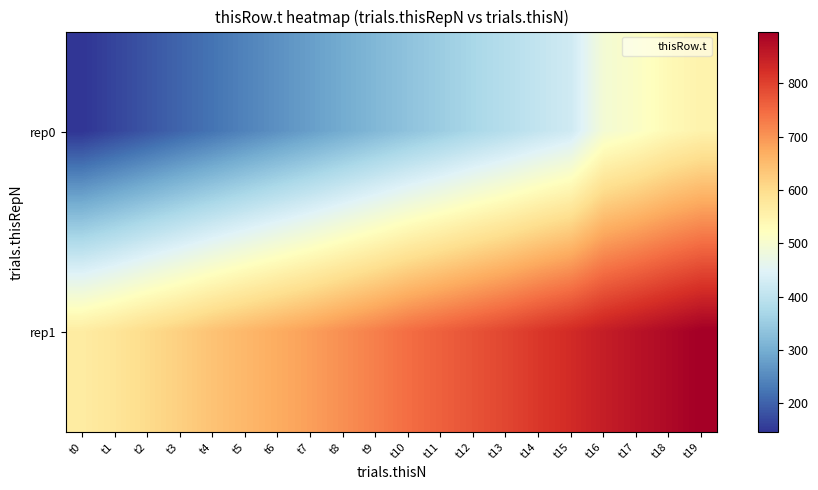

Rank the series at t10 from lowest to highest value.

rep0, rep1